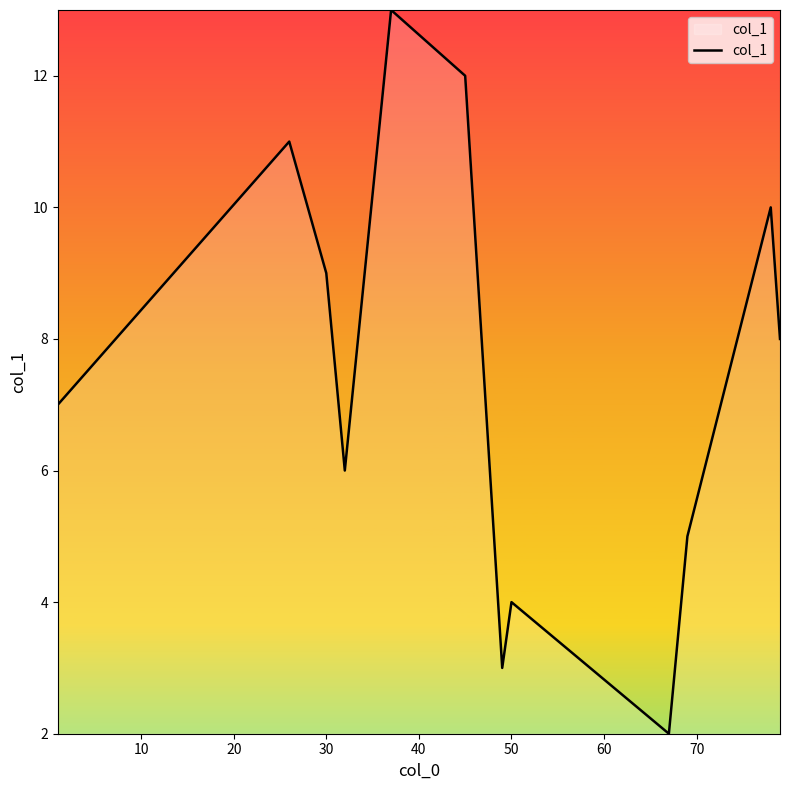

What is the difference between the maximum and minimum values?

11.0